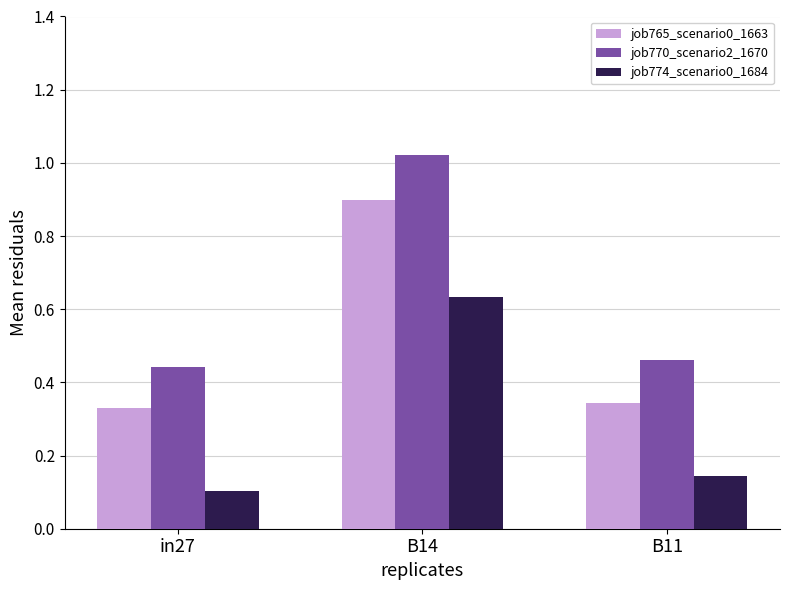

What is the sum of all job770_scenario2_1670 values?

1.9